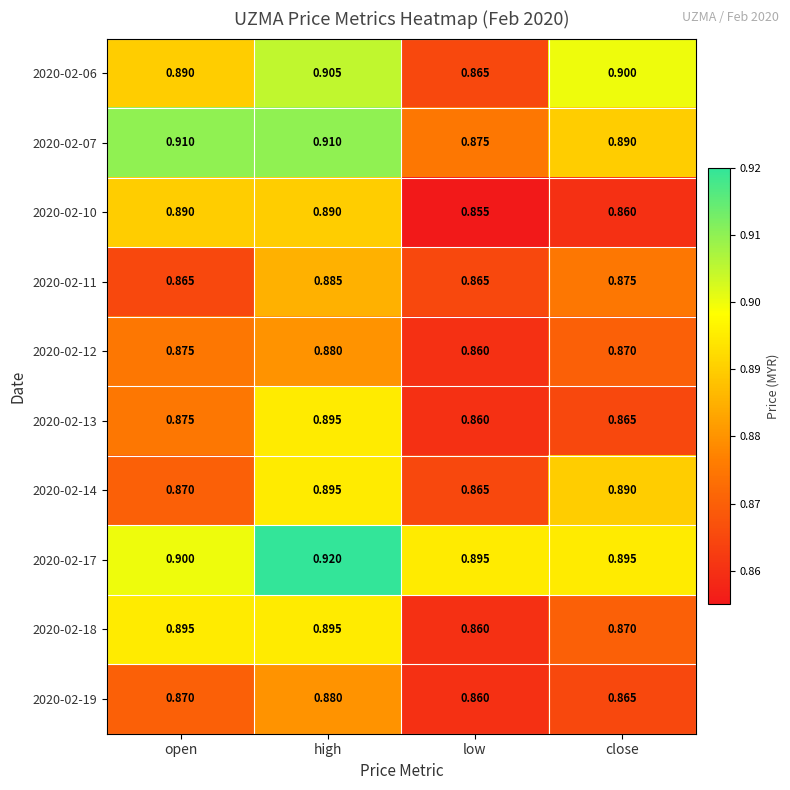

Is the value of 2020-02-13 at close greater than the value of 2020-02-12 at close?

No